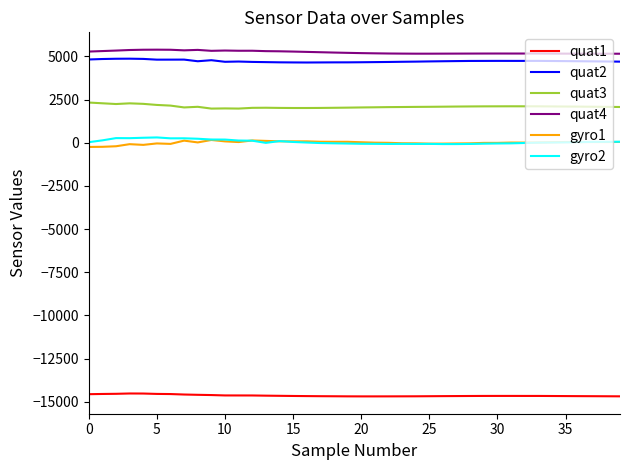

How many series are shown in this chart?

6